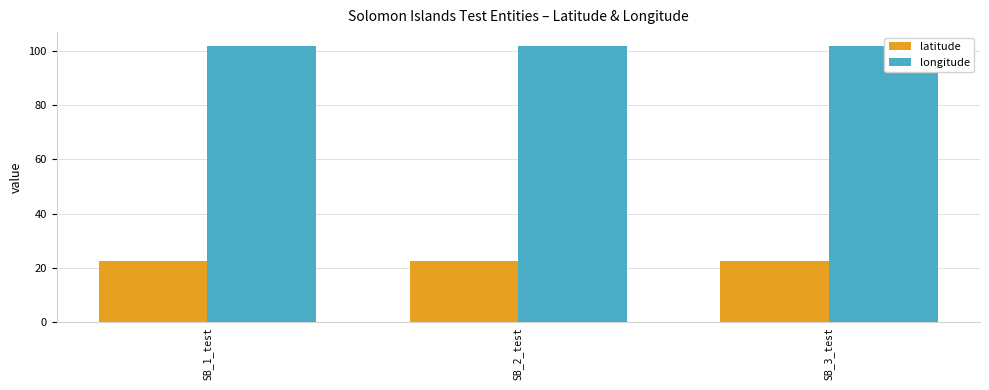

The latitude series shows 22.4 at SB_1_test. True or false?

True